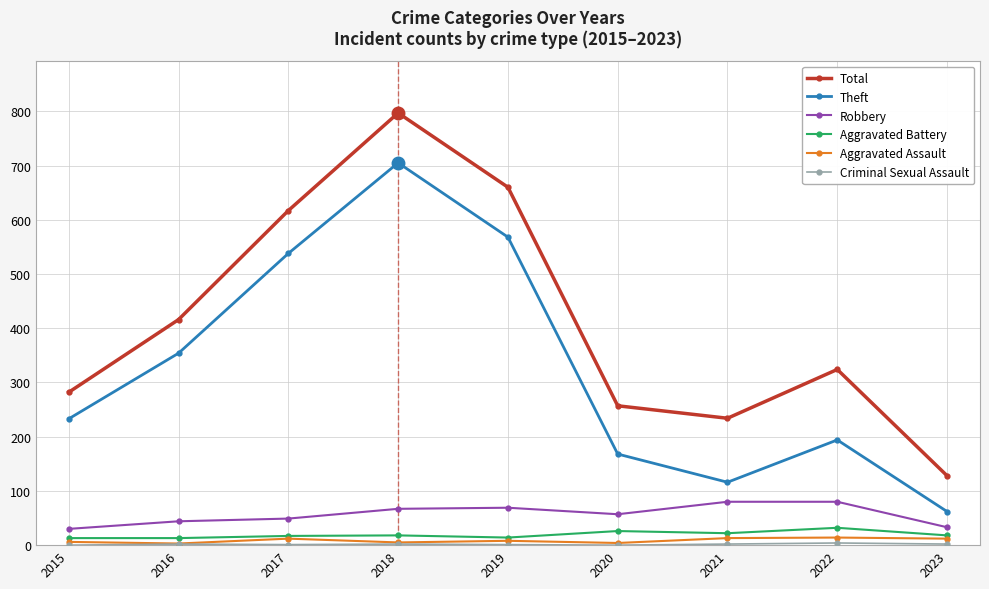

True or false: Theft and Aggravated Assault cross at least once.

False